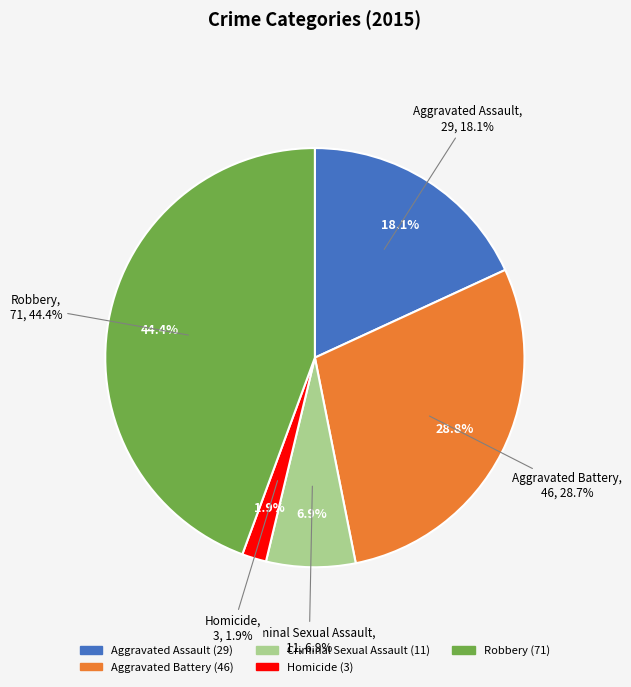

Approximately how many times larger is the value at Homicide compared to Aggravated Assault?

0.1